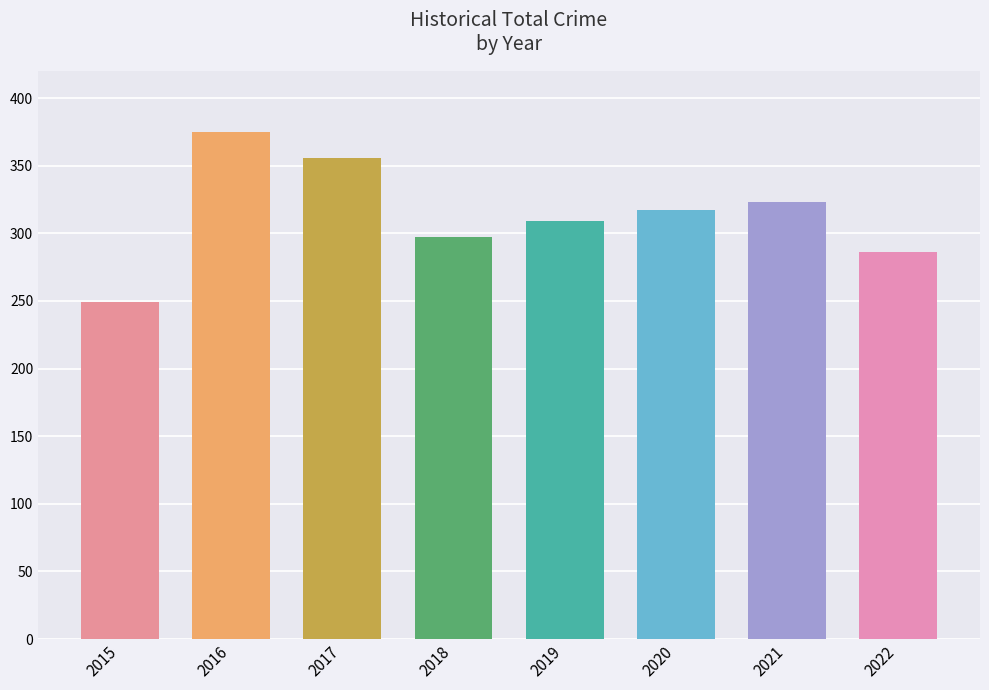

Which category has the highest value across all series?

2016